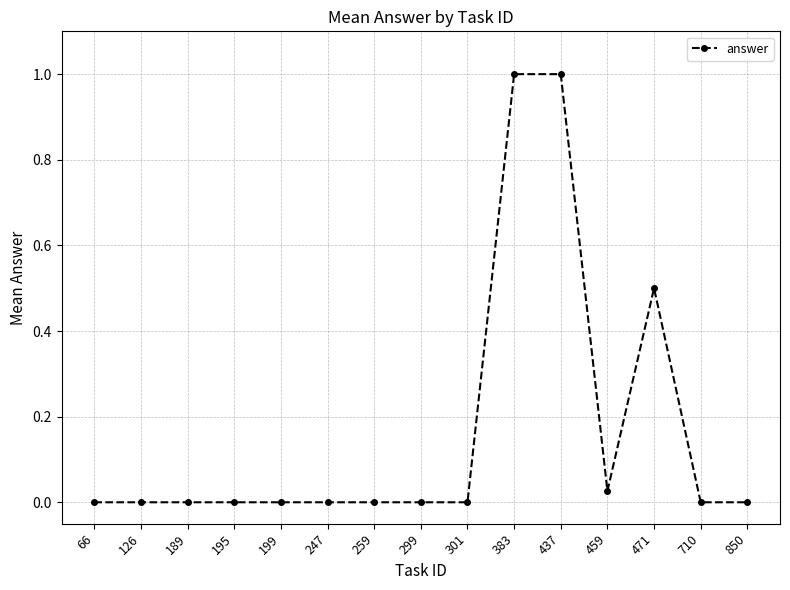

What is the difference between the maximum and minimum values?

1.0